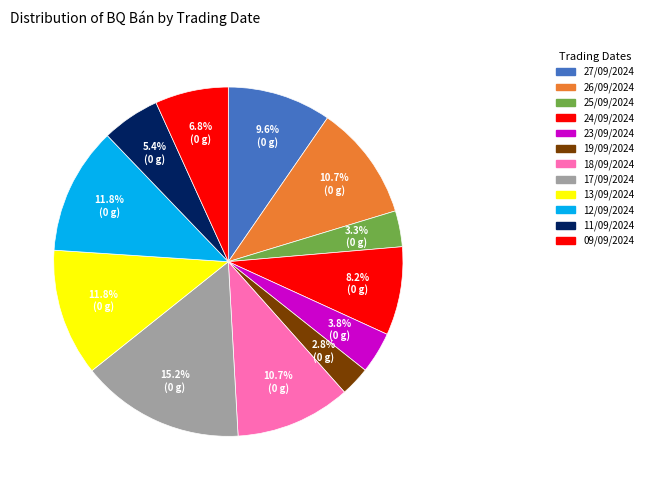

What is the largest slice in the pie chart?

17/09/2024